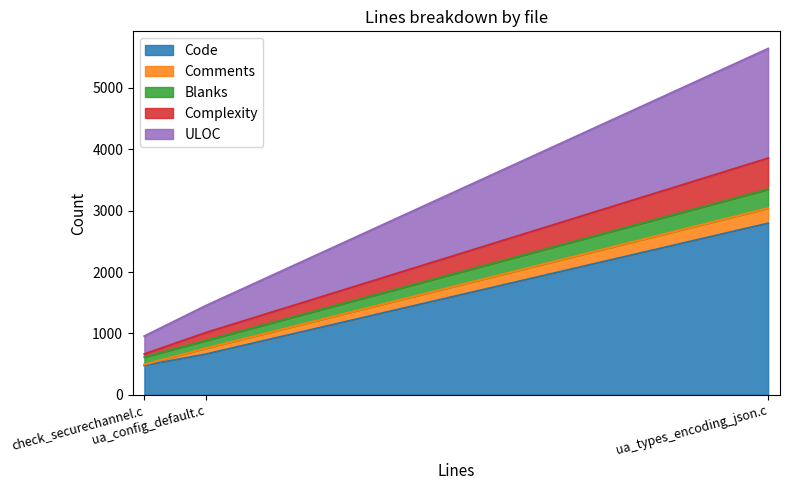

How many lines are shown in the chart?

5